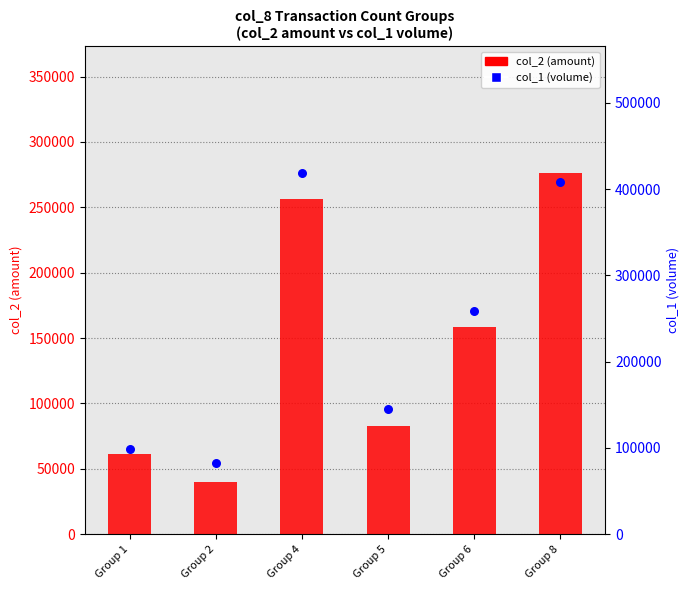

What are all the series names shown in the legend?

col_2 (amount), col_1 (volume)